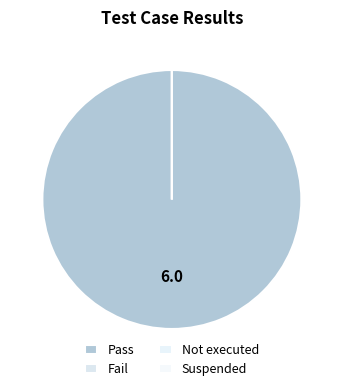

Between Pass and Not executed, which is larger?

Pass